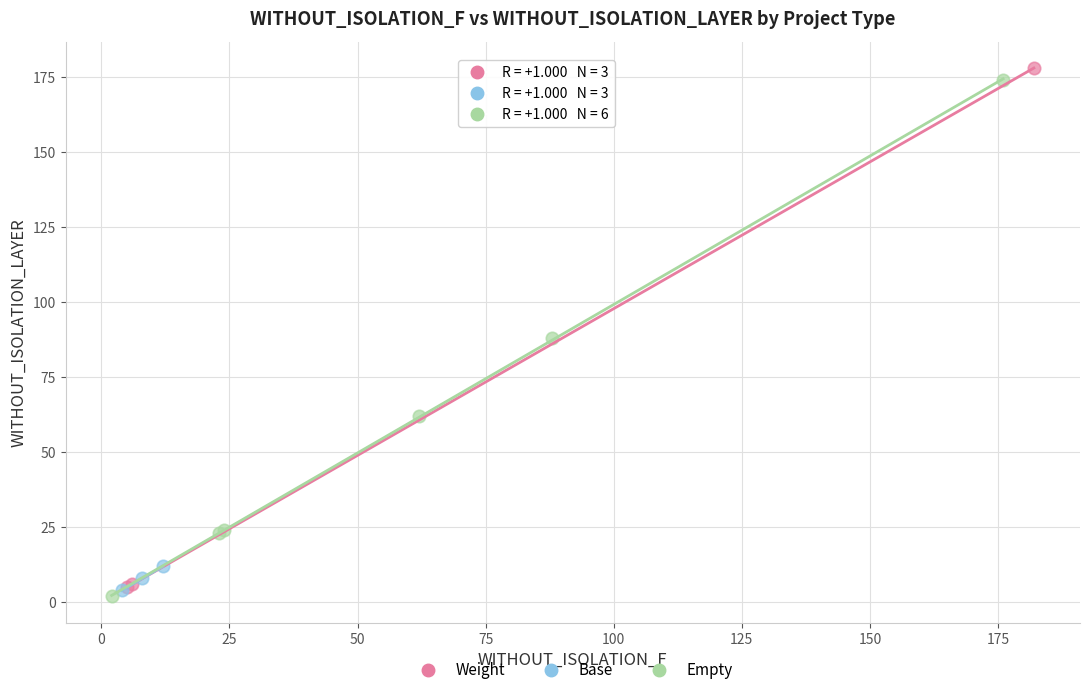

Which series reaches the maximum Y coordinate?

Weight